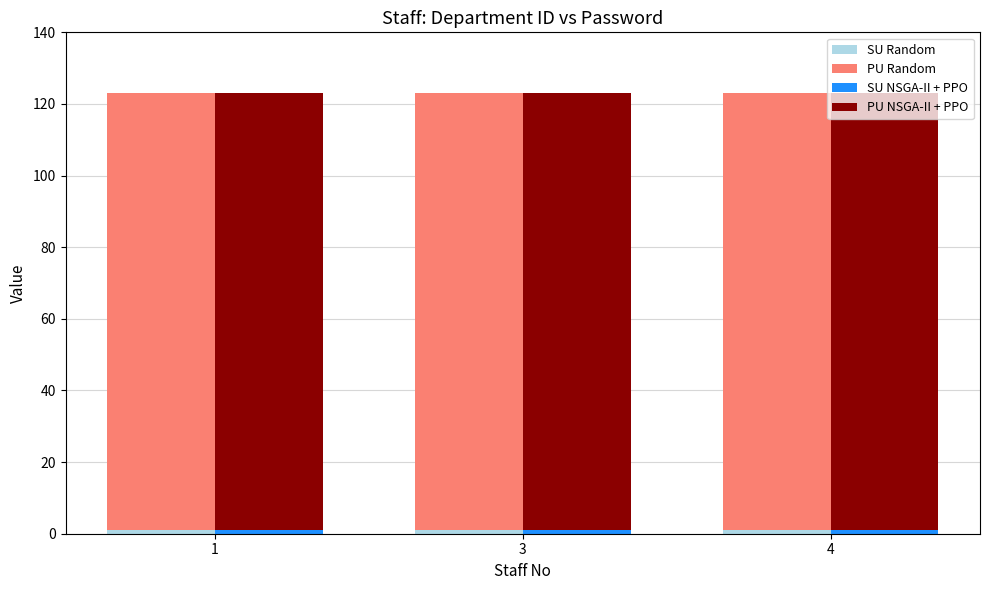

The SU NSGA-II + PPO series shows 1 at 3. True or false?

True